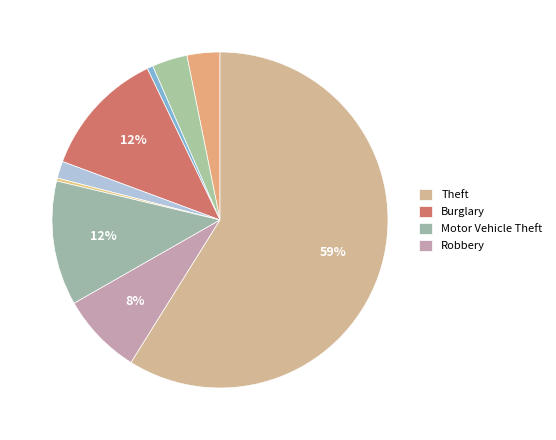

How many segments does this pie chart have?

9